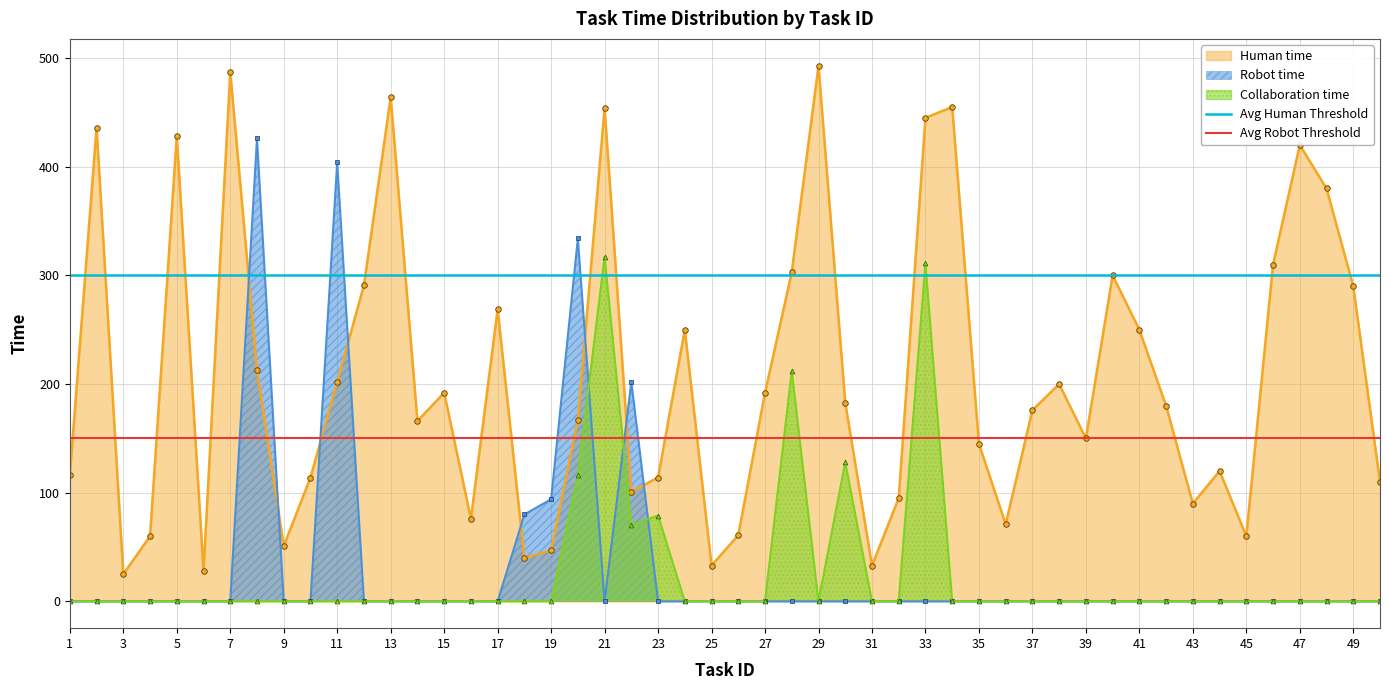

What is the maximum value for Collaboration time?

317